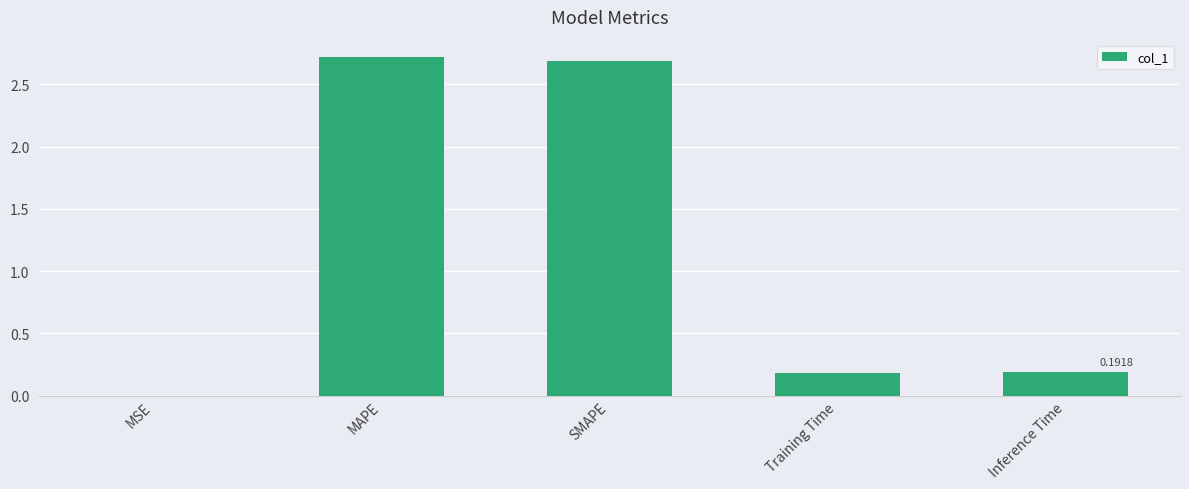

What is the change in value from MAPE to Inference Time?

-2.5